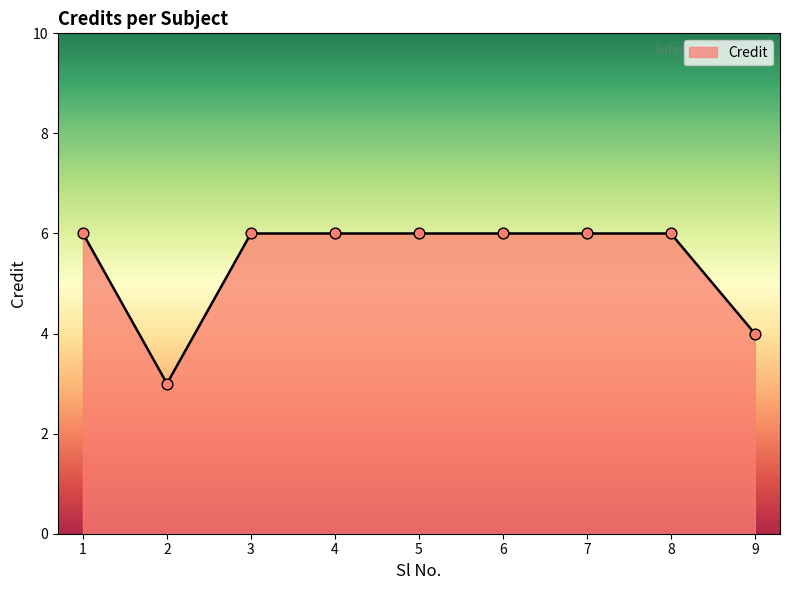

Which has a higher value, 7 or 9?

7